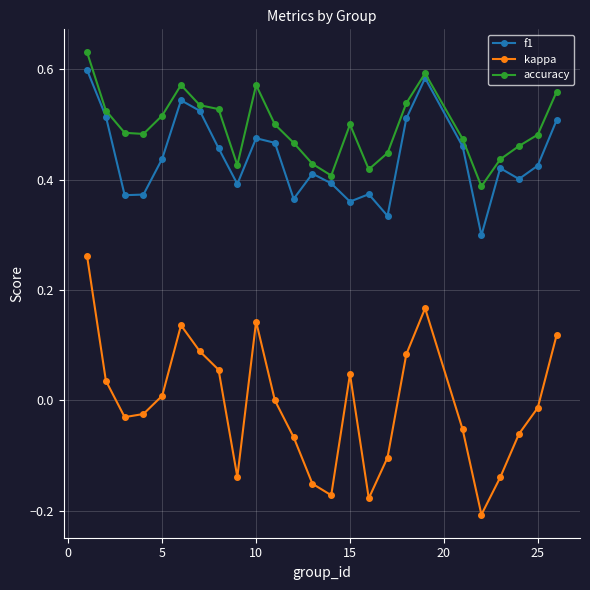

How many interior local valleys does the kappa series have?

5